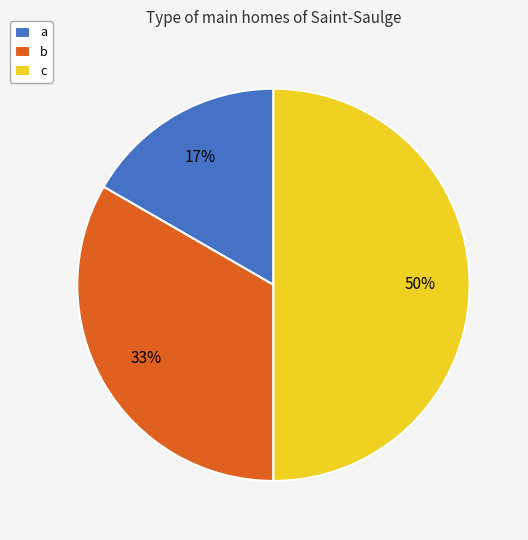

True or false: c accounts for 50% of the total.

True